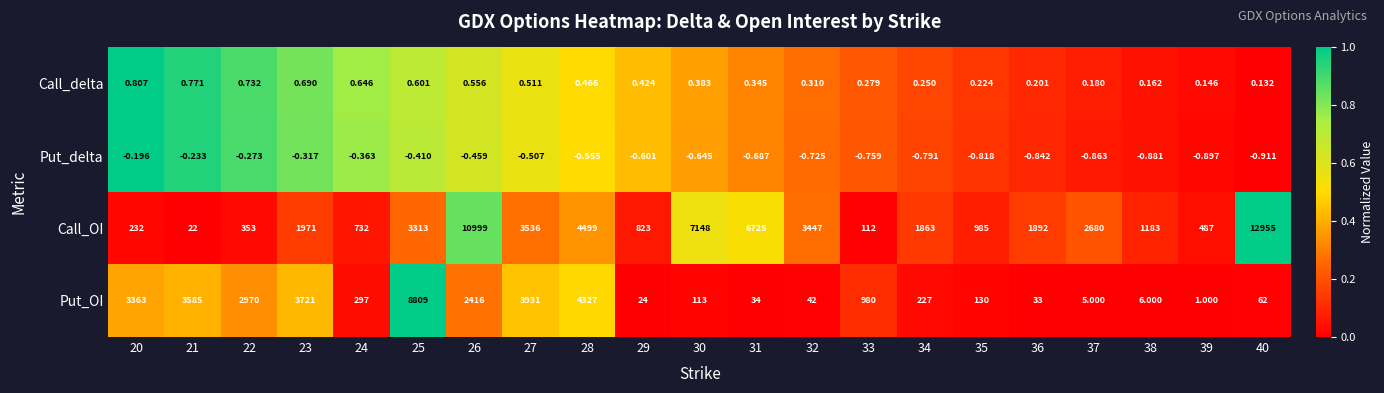

What is the difference between the highest and lowest values at 35?

985.8